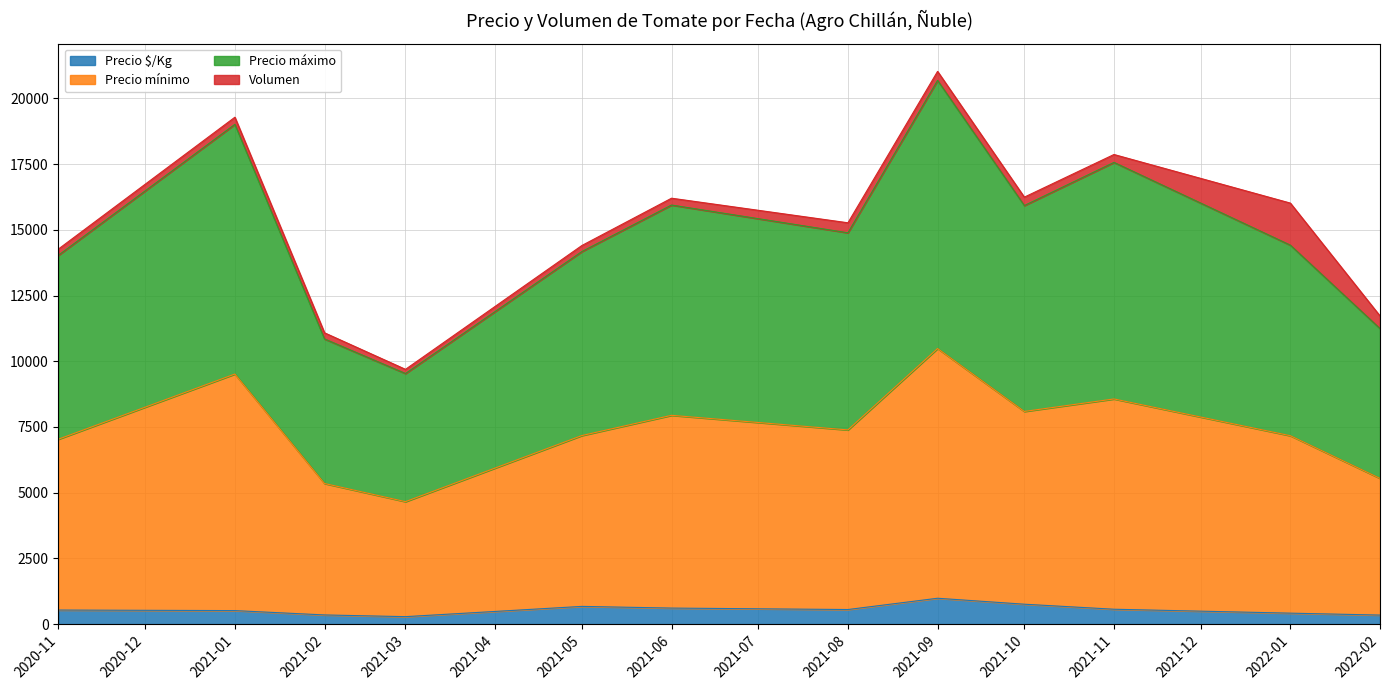

What are all the series names shown in the legend?

Precio $/Kg, Precio mínimo, Precio máximo, Volumen